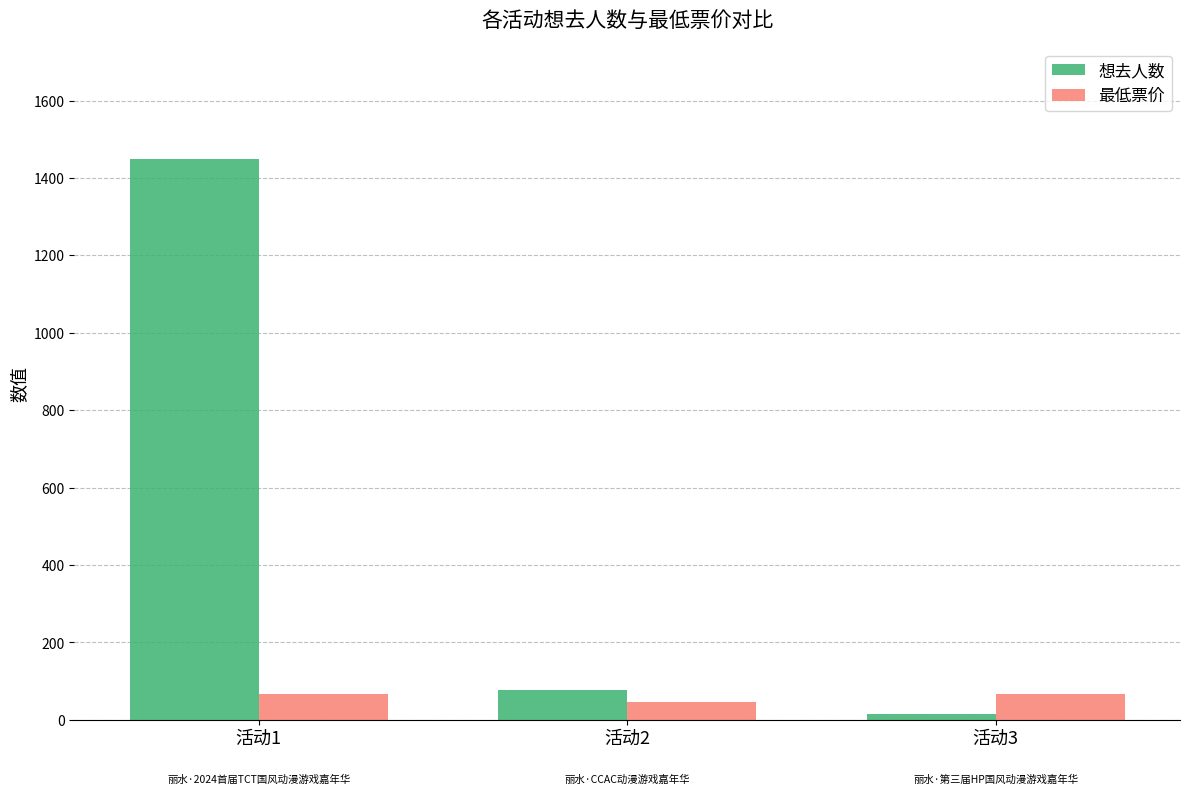

Is the value of 想去人数 at 活动3 greater than the value of 最低票价 at 活动3?

No